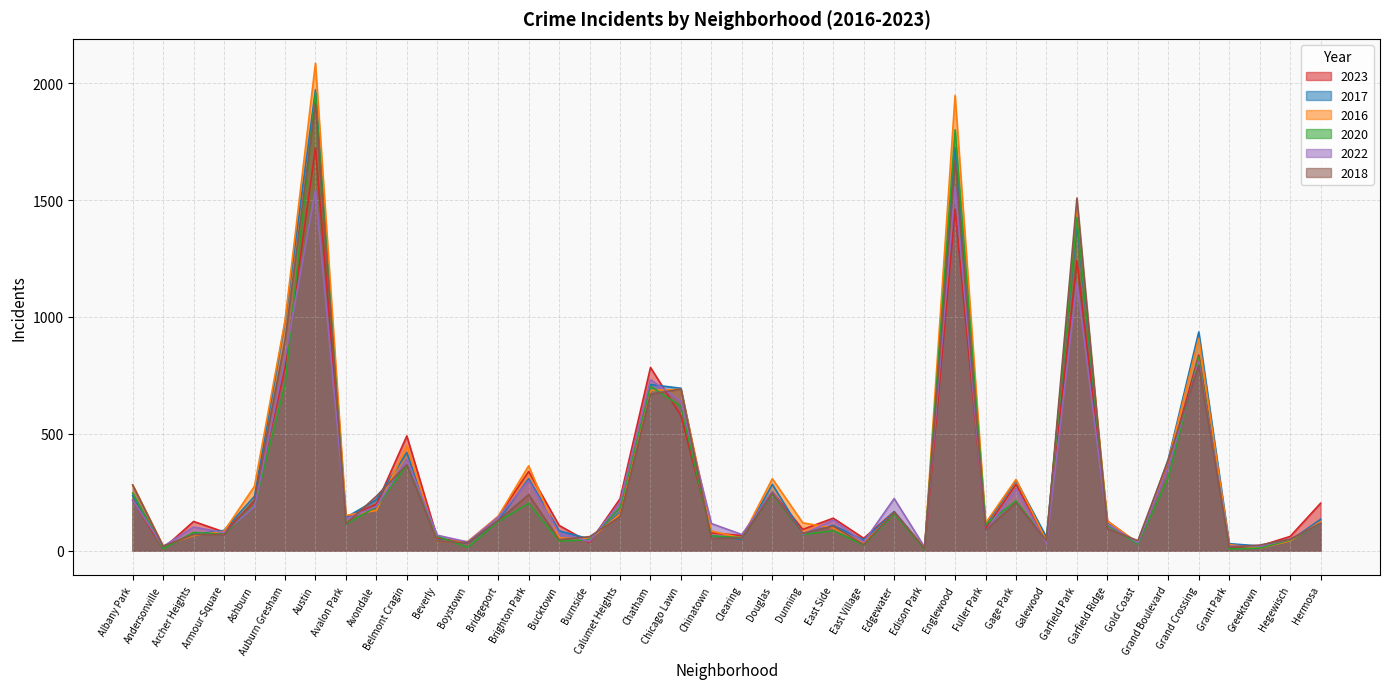

True or false: 2020 has a value of 1801 at Englewood.

True